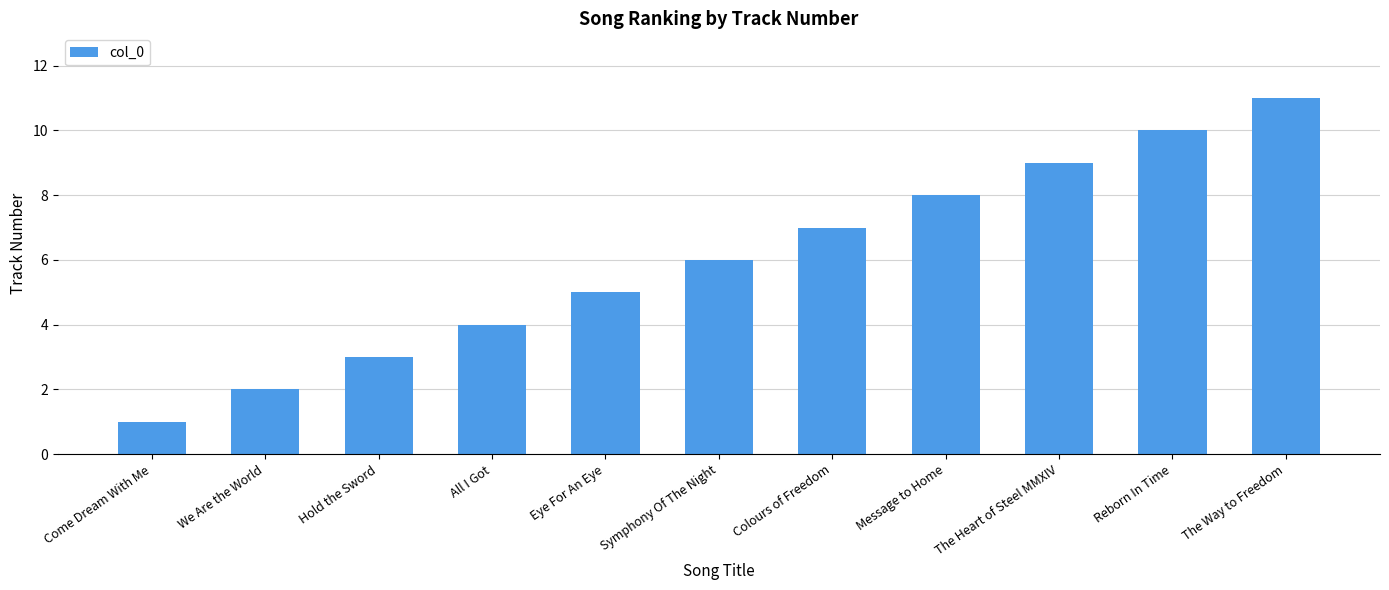

Reading left to right, list all the values displayed in this chart.

Come Dream With Me=1	We Are the World=2	Hold the Sword=3	All I Got=4	Eye For An Eye=5	Symphony Of The Night=6	Colours of Freedom=7	Message to Home=8	The Heart of Steel MMXIV=9	Reborn In Time=10	The Way to Freedom=11